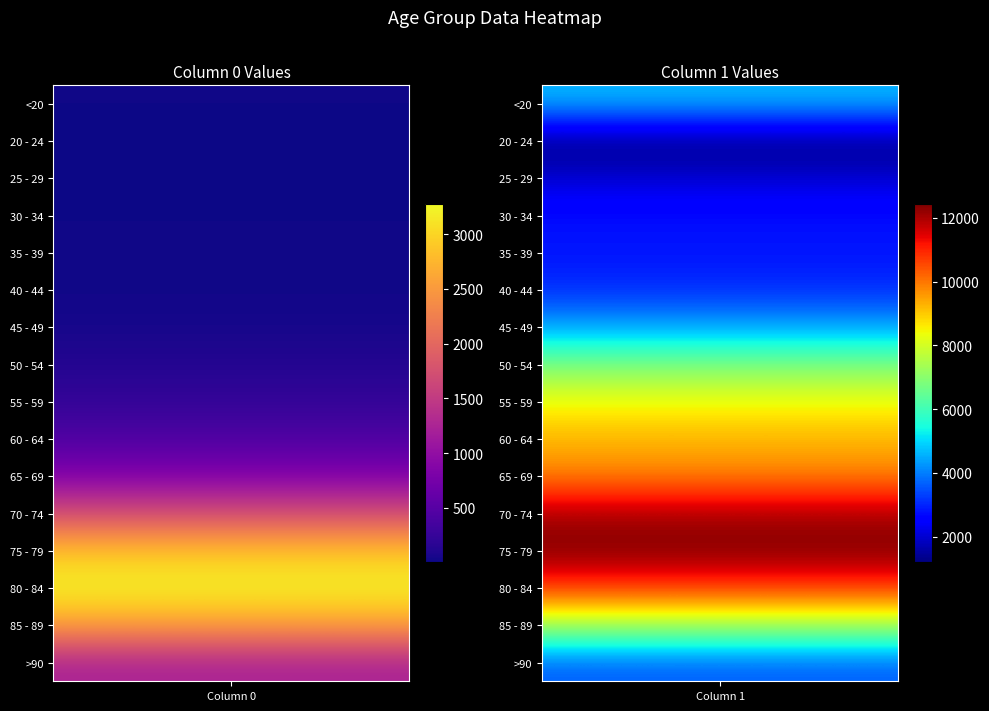

Rank the series by their maximum value, from highest to lowest.

75 - 79, 70 - 74, 80 - 84, 65 - 69, 60 - 64, 55 - 59, 85 - 89, 50 - 54, <20, 45 - 49, >90, 40 - 44, 35 - 39, 30 - 34, 25 - 29, 20 - 24